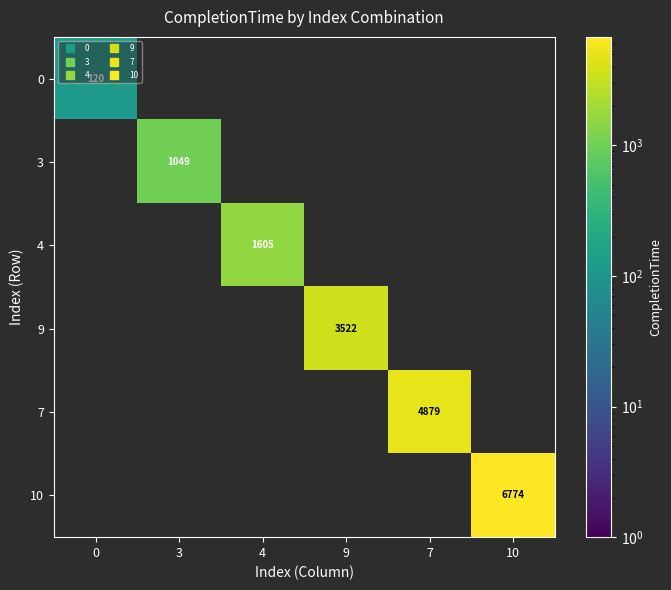

How many series are shown in this chart?

6